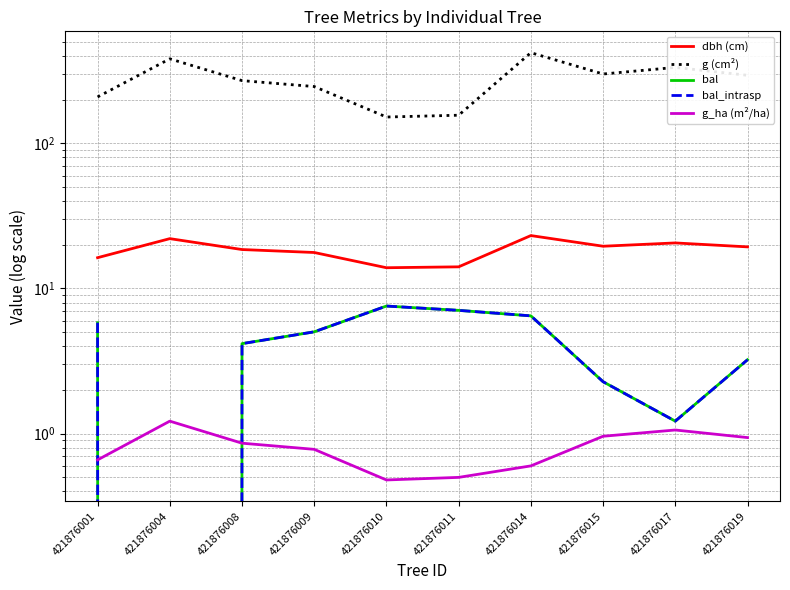

What is the value of the bal_intrasp point at the 5th from the left?

7.6